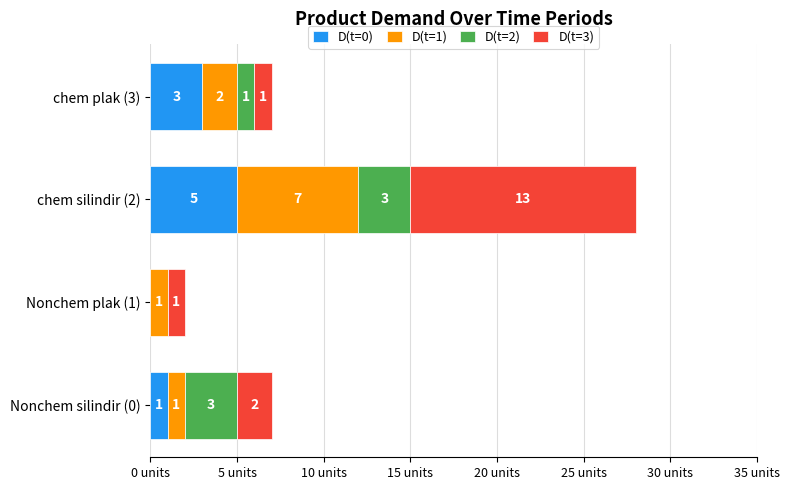

Which category has the highest value in the D(t=0) series?

chem silindir (2)